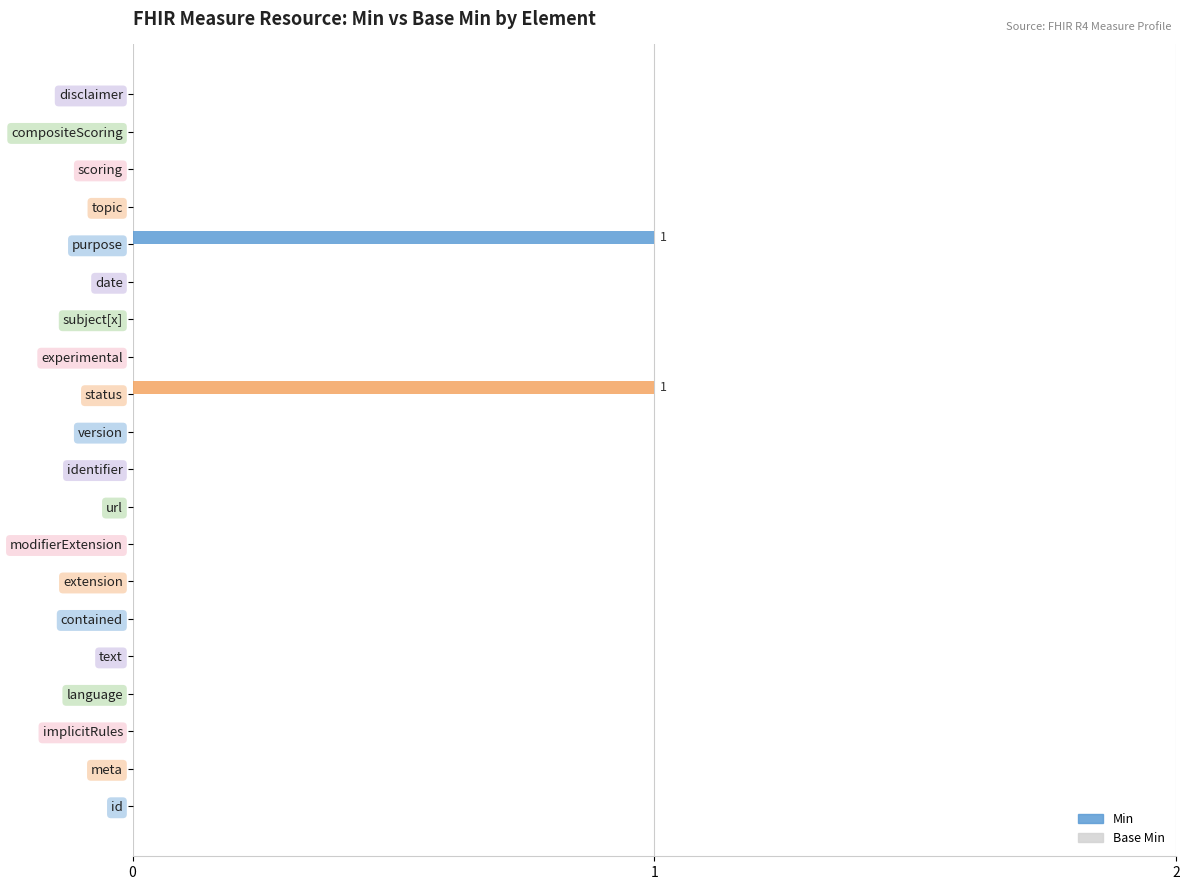

The chart shows a value of 1 at url. True or false?

False